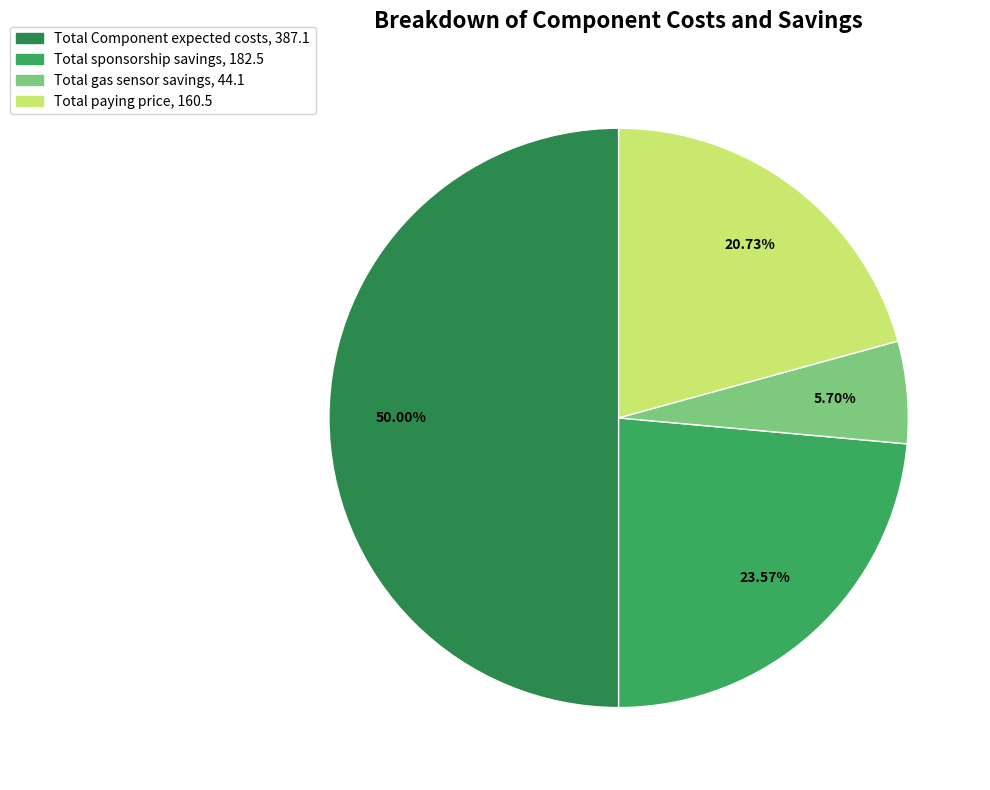

What is the largest slice in the pie chart?

Total Component expected costs